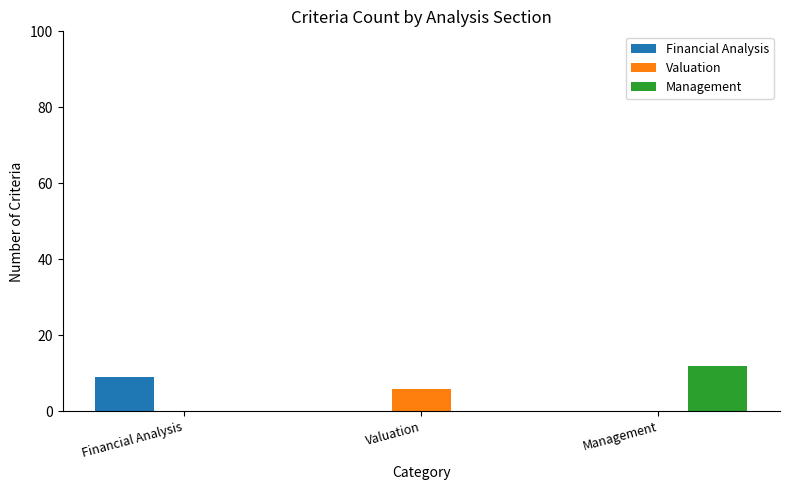

The value of Management at Management is 12. True or false?

True